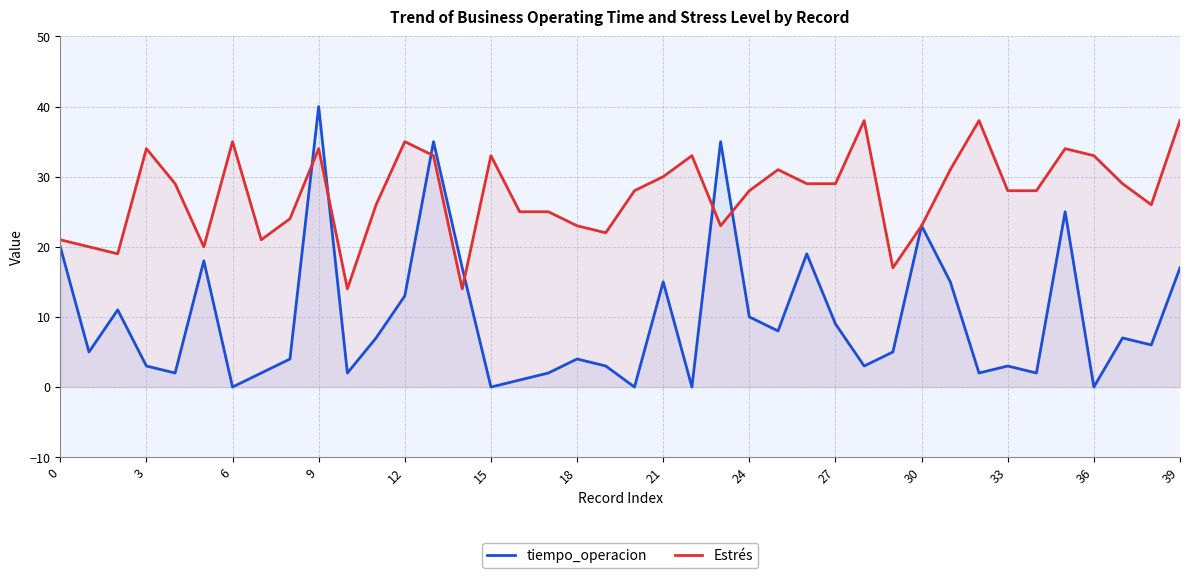

At which category is the sum across all series the highest?

9